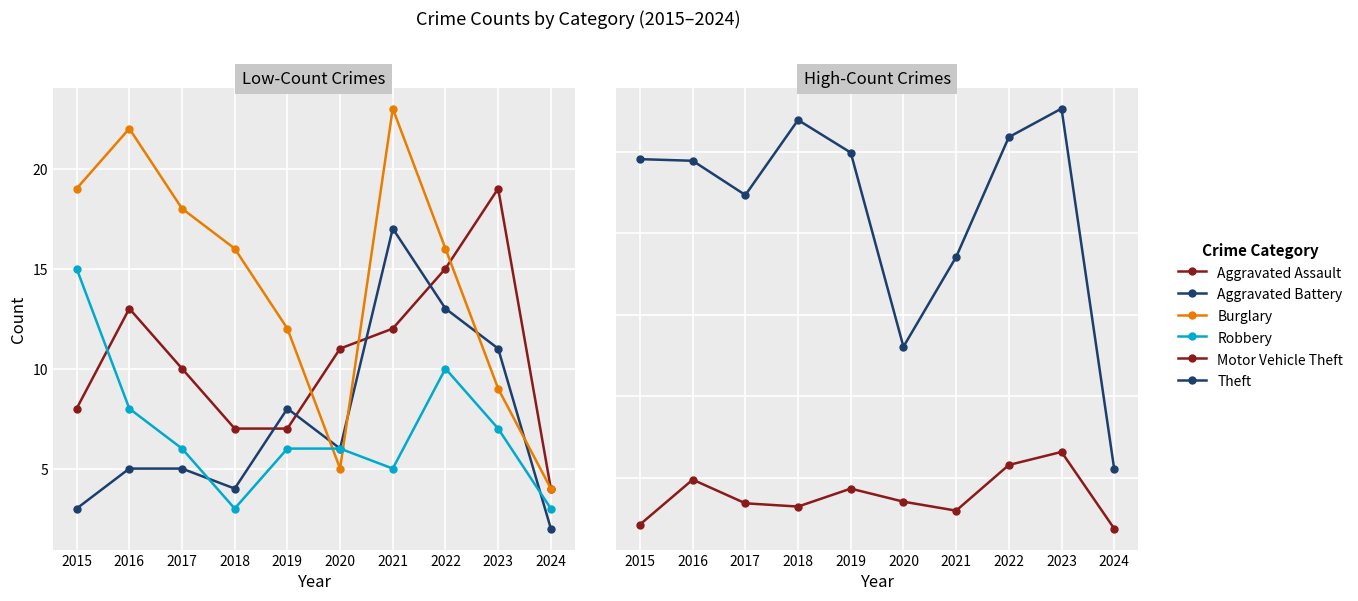

True or false: Robbery has a value of 4 at 2019.

False